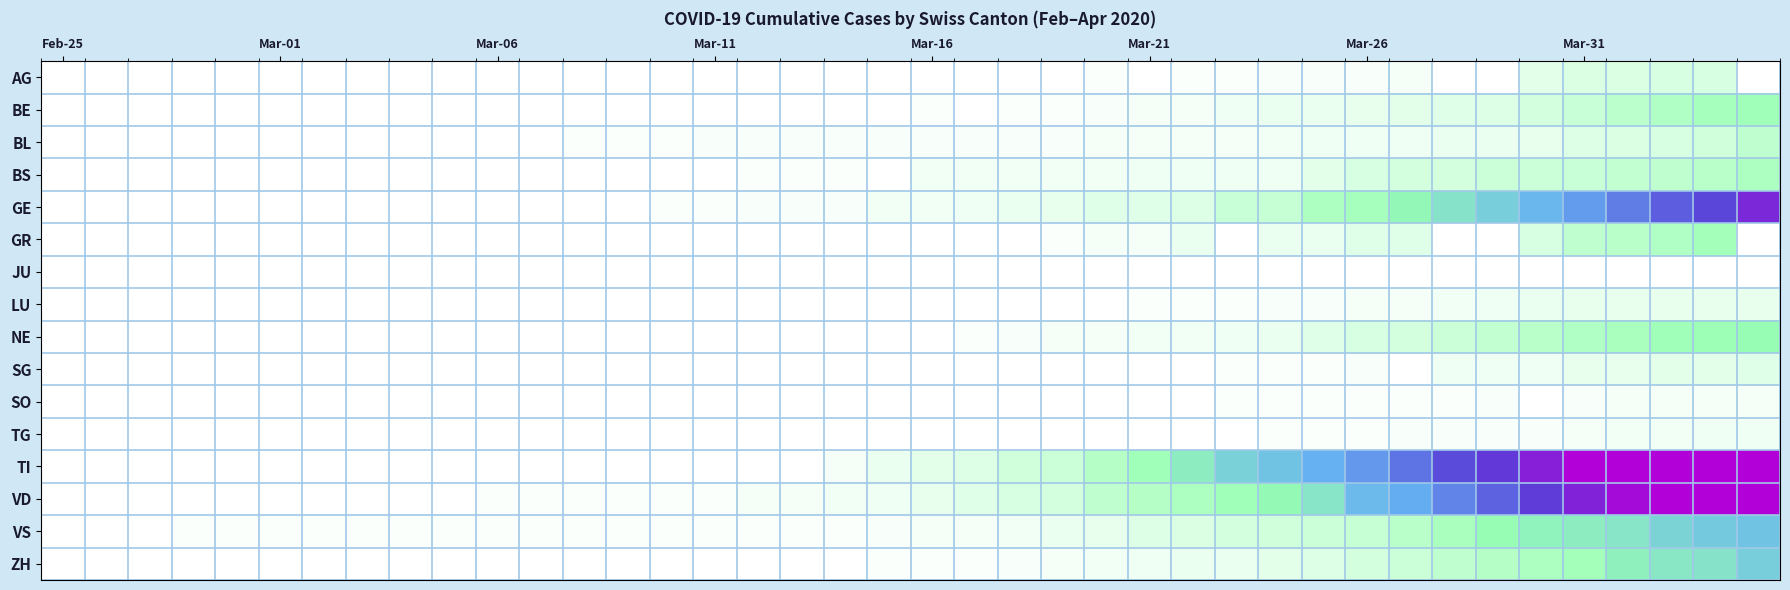

Reading right to left, transcribe all the data shown in this chart.

AG: 0	12	12	11	11	8	0	0	3	2	2	2	1	1	0	1	0	0	0	0	0	0	0	0	0	0	0	0	0	0	0	0	0	0	0	0	0	0	0	0
BE: 28	26	23	20	16	13	10	9	8	7	6	6	5	3	3	2	1	1	0	1	0	0	0	0	0	0	0	0	0	0	0	0	0	0	0	0	0	0	0	0
BL: 19	14	12	11	10	7	6	6	5	5	5	4	3	3	3	3	2	2	2	2	2	2	2	2	2	1	1	1	0	0	0	0	0	0	0	0	0	0	0	0
BS: 24	21	19	18	16	15	15	13	13	12	8	5	5	5	5	4	4	4	4	4	0	1	1	1	0	0	0	0	0	0	0	0	0	0	0	0	0	0	0	0
GE: 101	88	82	74	66	58	49	41	33	26	24	17	16	10	9	9	7	6	5	4	4	2	2	2	1	1	0	0	0	0	0	0	0	0	0	0	0	0	0	0
GR: 0	27	23	21	19	12	0	0	9	9	6	6	0	6	3	3	1	0	0	0	0	0	0	0	0	0	0	0	0	0	0	0	0	0	0	0	0	0	0	0
JU: 0	0	0	0	0	0	0	0	0	0	0	0	0	0	0	0	0	0	0	0	0	0	0	0	0	0	0	0	0	0	0	0	0	0	0	0	0	0	0	0
LU: 7	7	7	7	7	6	5	4	3	3	2	2	1	1	1	0	0	0	0	0	0	0	0	0	0	0	0	0	0	0	0	0	0	0	0	0	0	0	0	0
NE: 31	29	28	25	23	21	18	15	13	12	9	6	5	4	4	3	3	2	1	0	0	0	0	0	0	0	0	0	0	0	0	0	0	0	0	0	0	0	0	0
SG: 9	8	8	7	7	5	5	5	0	2	1	1	1	0	0	0	0	0	0	0	0	0	0	0	0	0	0	0	0	0	0	0	0	0	0	0	0	0	0	0
SO: 3	3	3	3	2	0	2	1	1	1	1	1	1	0	0	0	0	0	0	0	0	0	0	0	0	0	0	0	0	0	0	0	0	0	0	0	0	0	0	0
TG: 5	5	4	4	3	2	2	2	2	1	1	1	0	0	0	0	0	0	0	0	0	0	0	0	0	0	0	0	0	0	0	0	0	0	0	0	0	0	0	0
TI: 165	155	141	132	120	105	93	87	76	67	60	53	48	37	28	22	15	14	10	8	6	3	0	0	0	0	0	0	0	0	0	0	0	0	0	0	0	0	0	0
VD: 162	152	134	115	104	92	81	72	61	57	40	32	28	24	22	19	13	12	9	7	5	4	3	3	1	1	1	1	1	1	0	0	0	0	0	0	0	0	0	0
VS: 53	51	47	40	37	35	31	25	21	17	15	14	13	11	10	7	6	4	3	3	2	1	1	1	1	1	1	1	1	1	1	1	1	1	1	1	1	0	0	0
ZH: 49	41	39	36	27	24	22	19	15	13	10	8	6	6	5	4	3	2	1	1	1	0	0	0	0	0	0	0	0	0	0	0	0	0	0	0	0	0	0	0